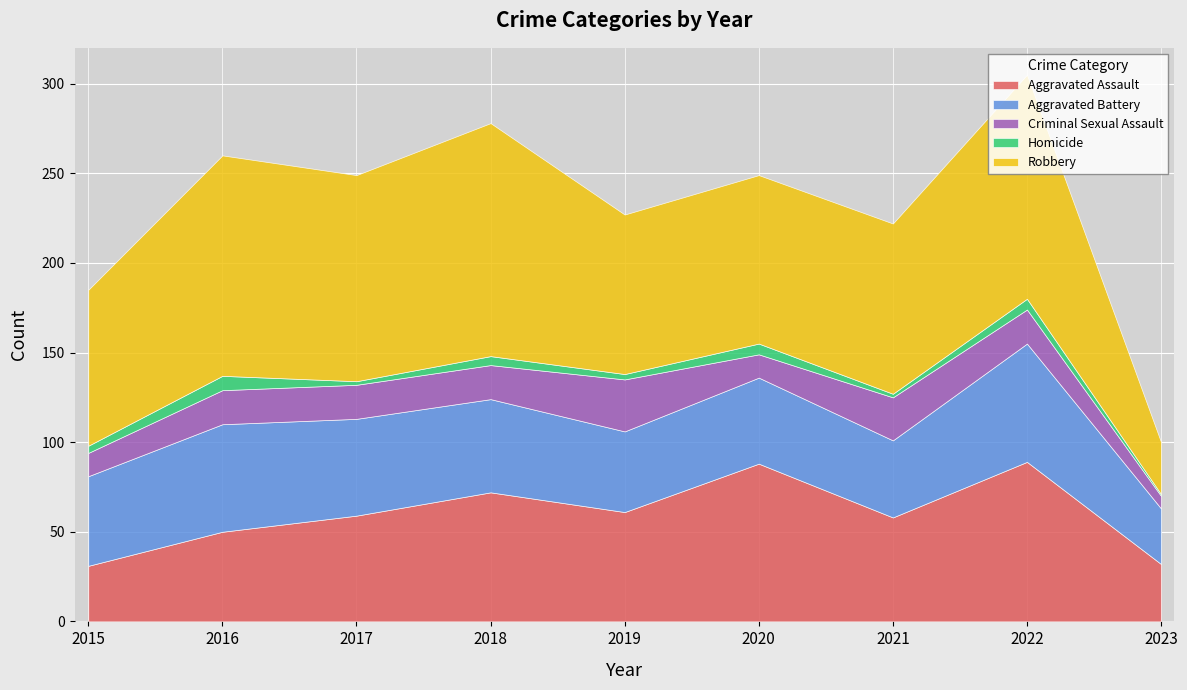

Where is the first local minimum for Criminal Sexual Assault?

2020